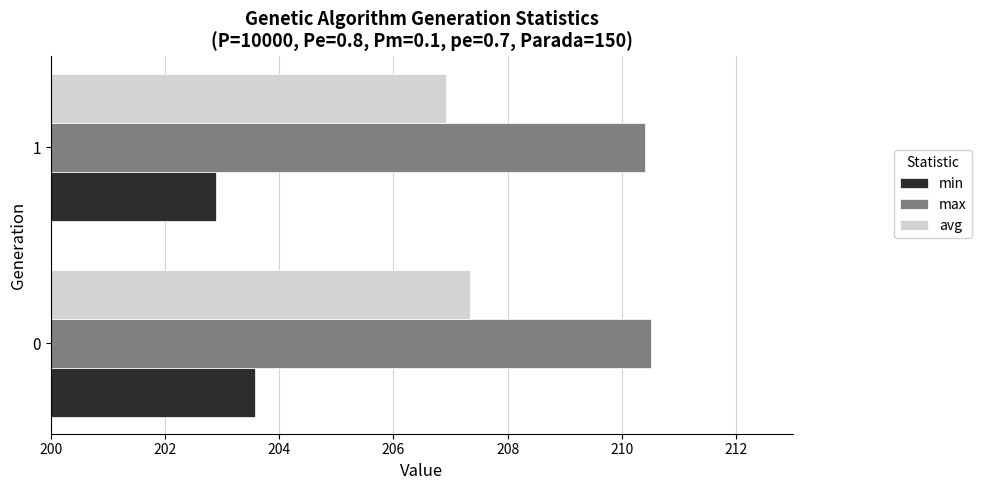

List the series in order of their overall mean, highest first.

max, avg, min